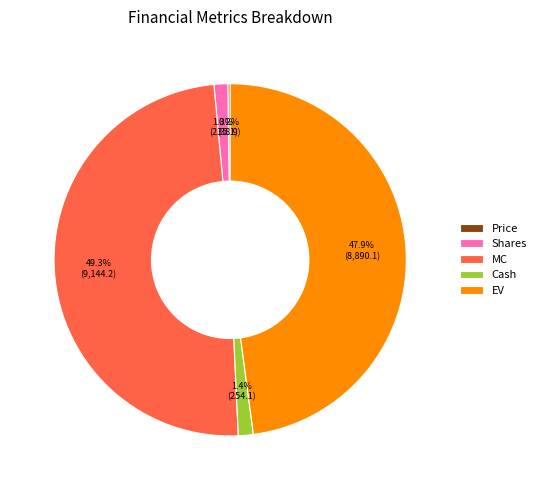

To the nearest percent, what percentage of the pie is Cash?

1%